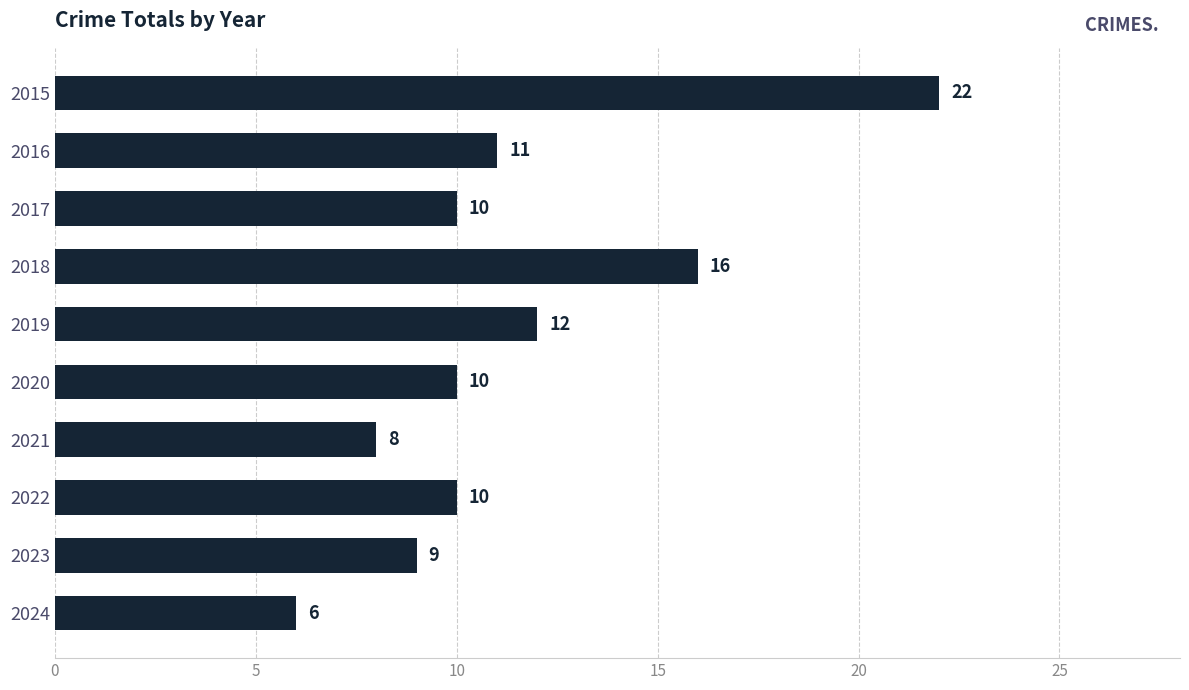

Does the chart contain stacked bars?

No